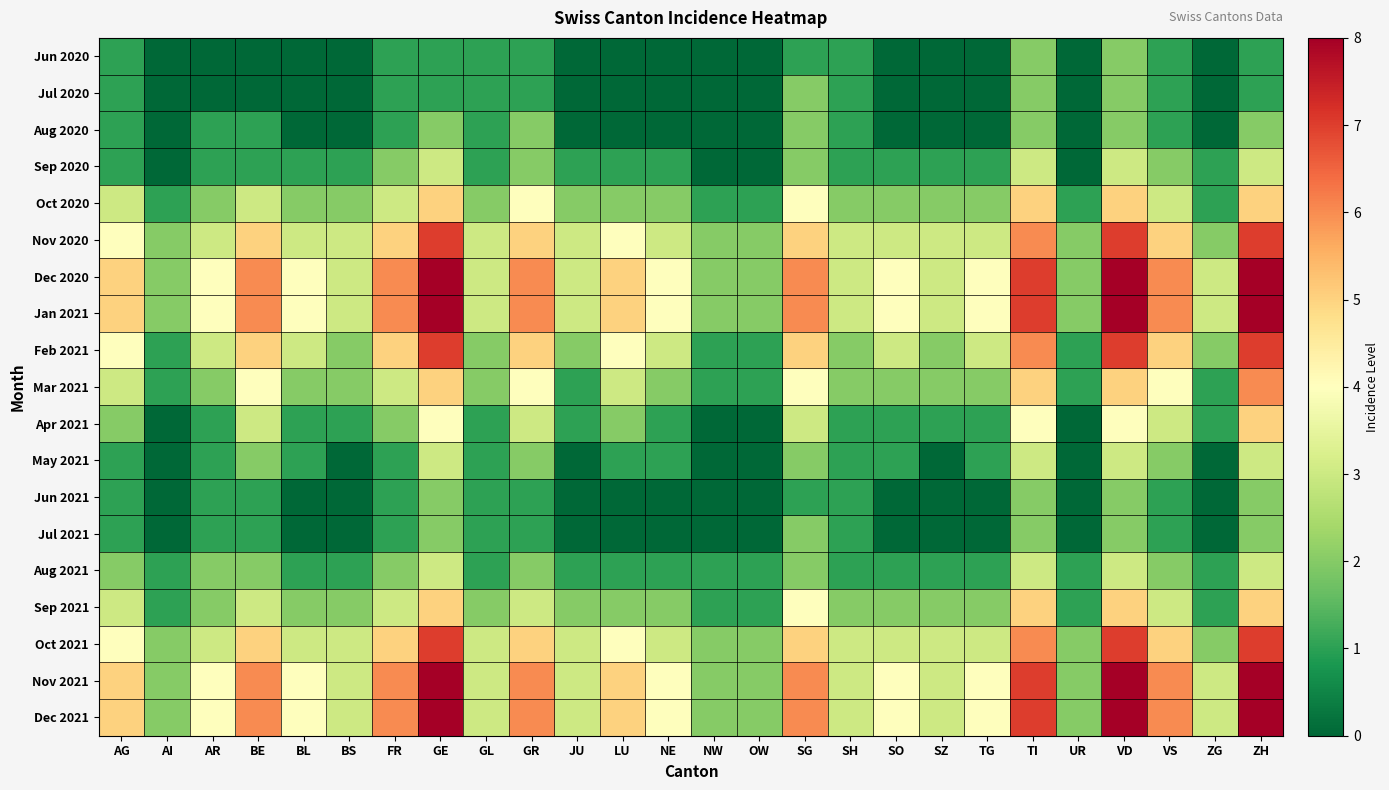

At which category is the sum across all series the highest?

VD